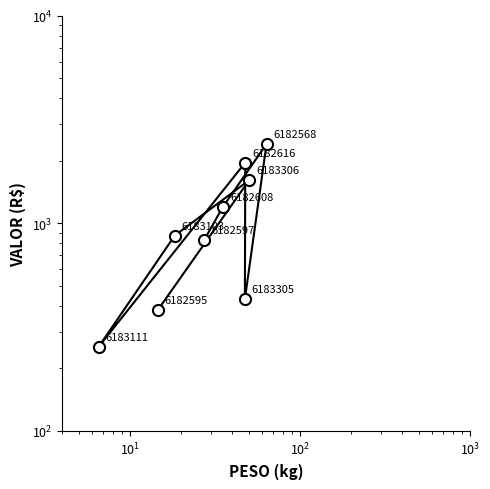

The value at $\mathdefault{10^{0}}$ is 1576.8. True or false?

False